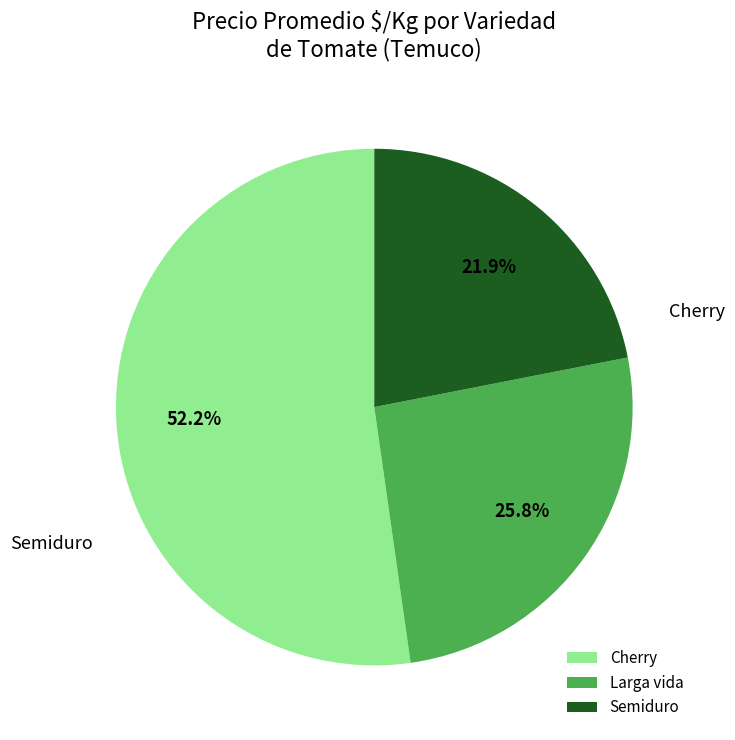

Count the number of slices in the pie.

3